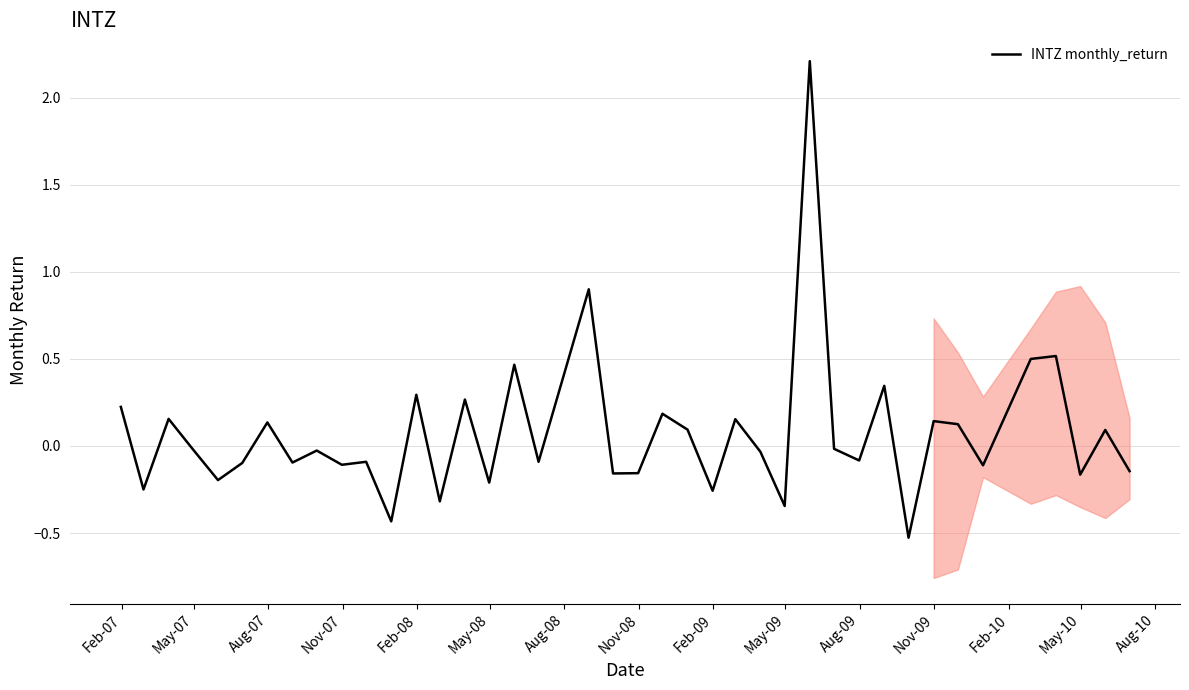

How many data points does each series have?

40